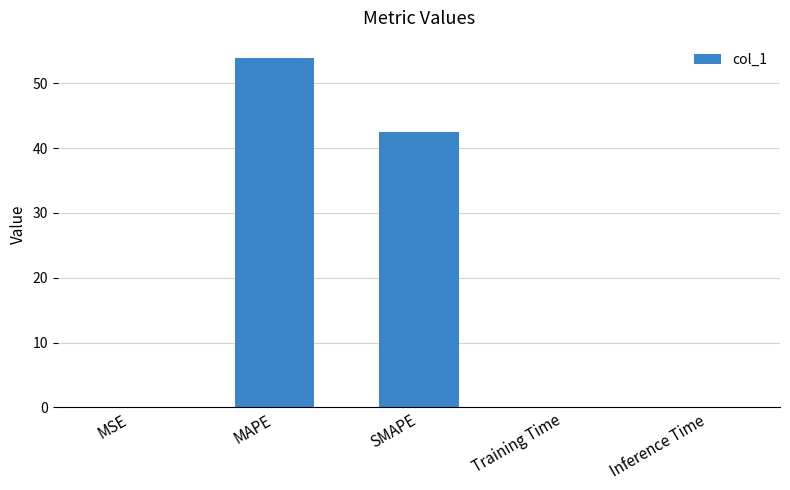

Is it true that the value at MAPE is 53.9?

True